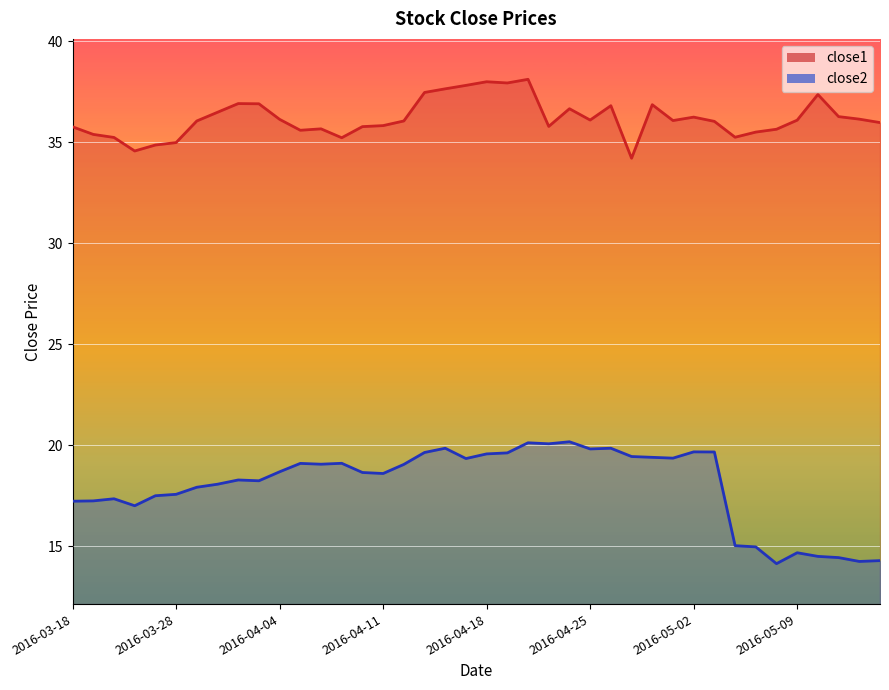

Which category has the lowest value across all series?

2016-05-06